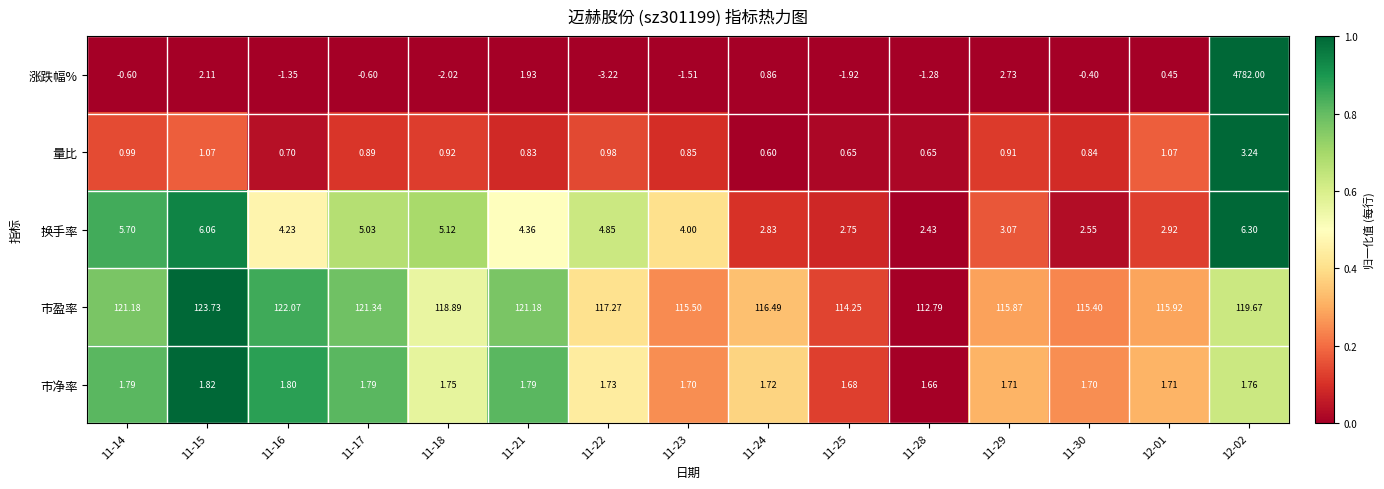

How many categories are shown in the chart?

15